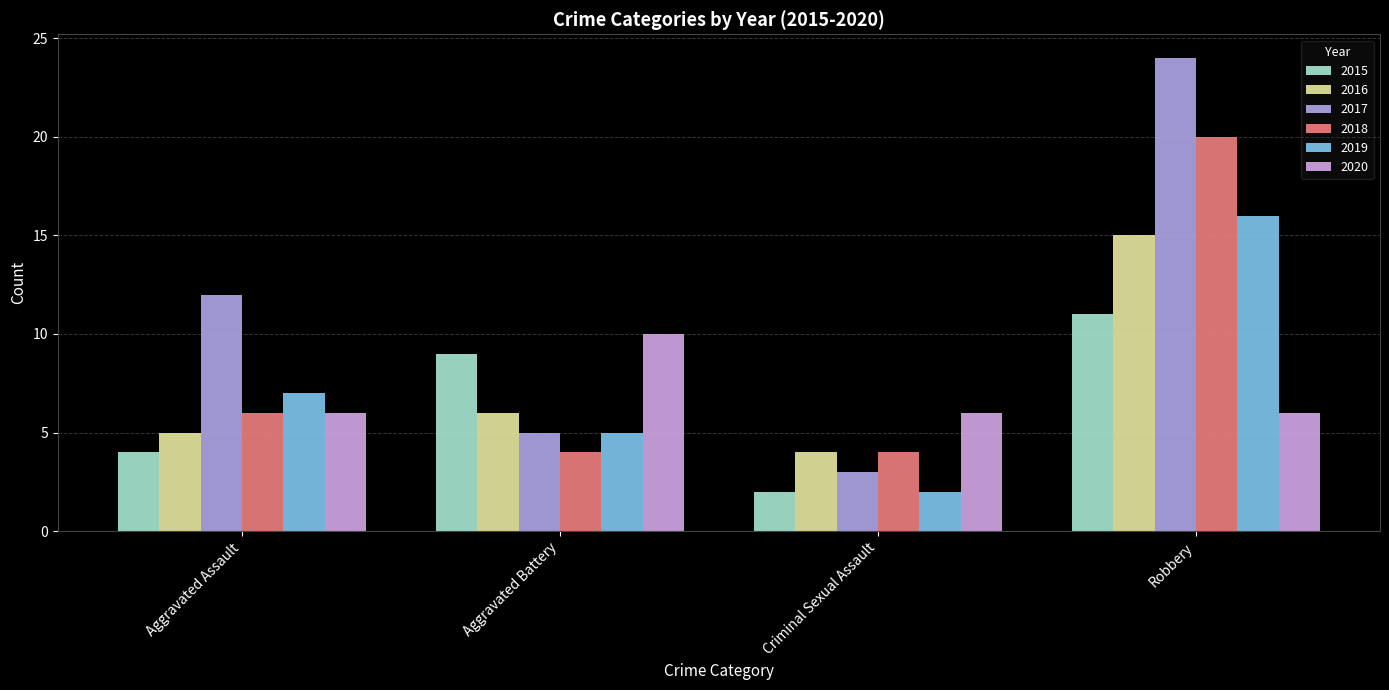

How many 2019 values are between 5 and 16?

3